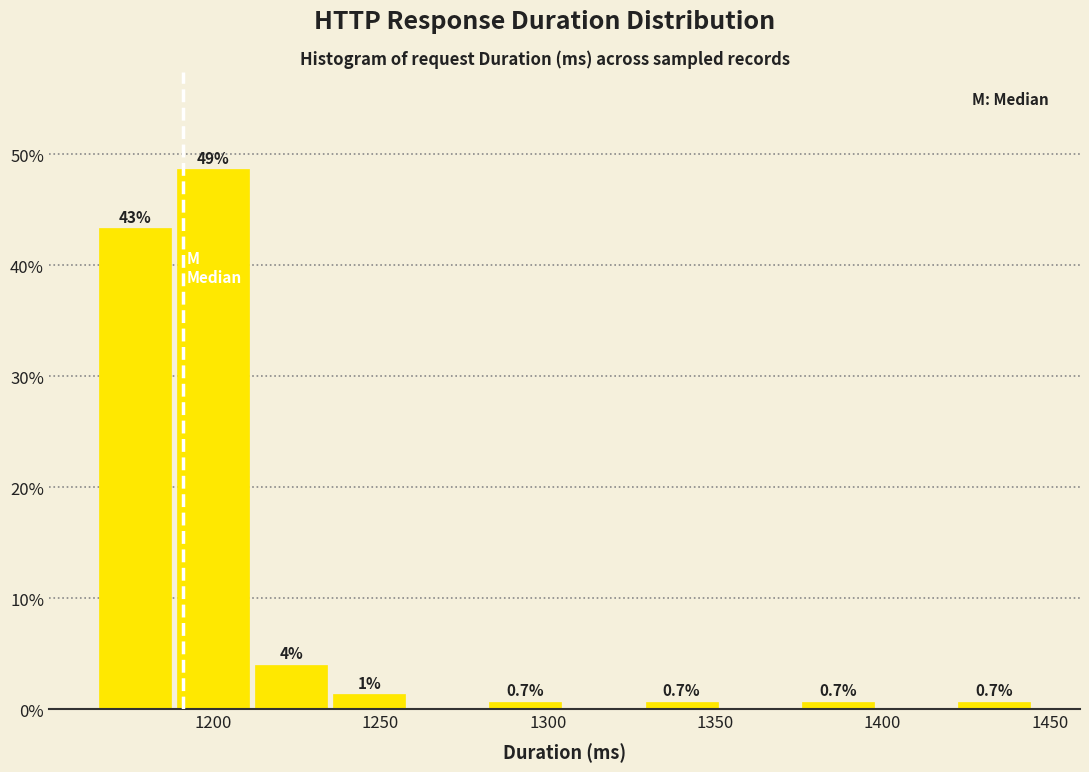

Over which range of the x-axis is the bar tallest?

1190 to 1210